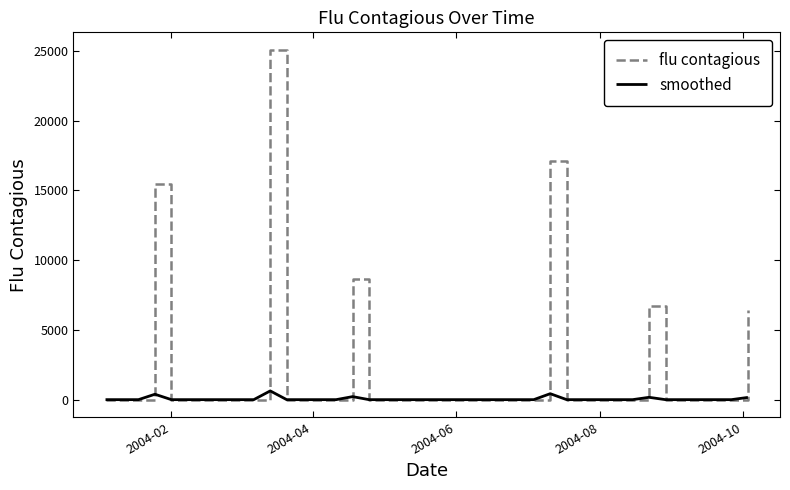

What is the sum of all flu contagious values?

79420.0